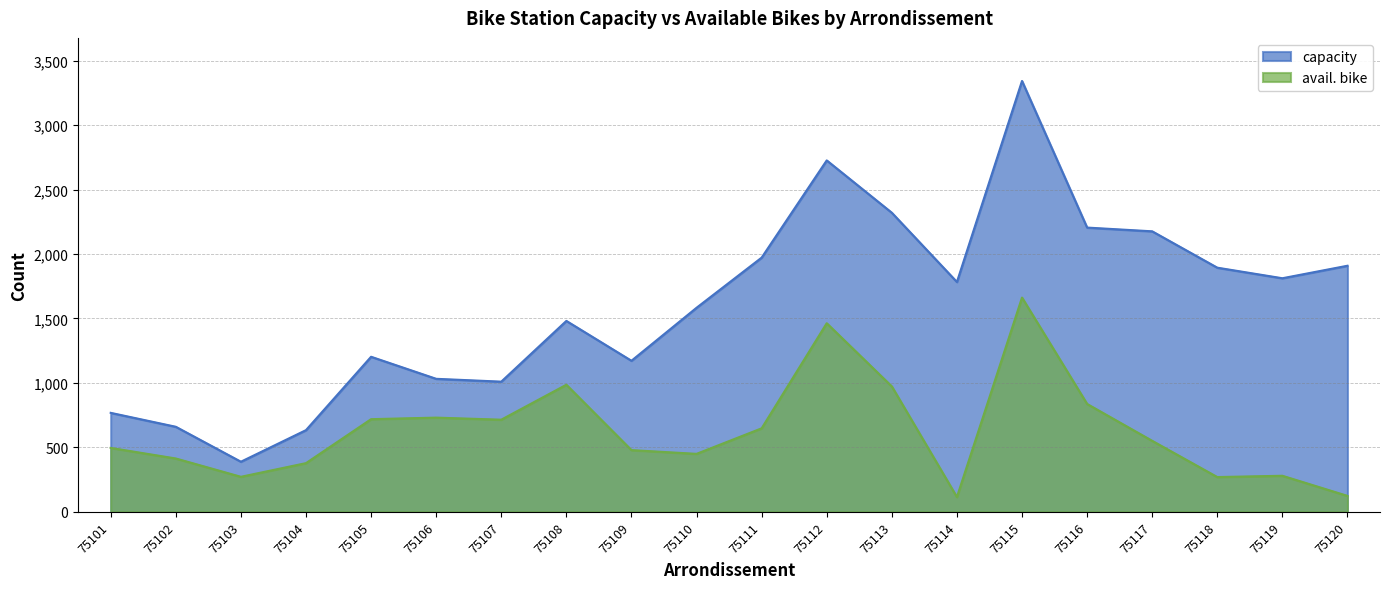

Where is capacity nearest to the value 1865?

75118